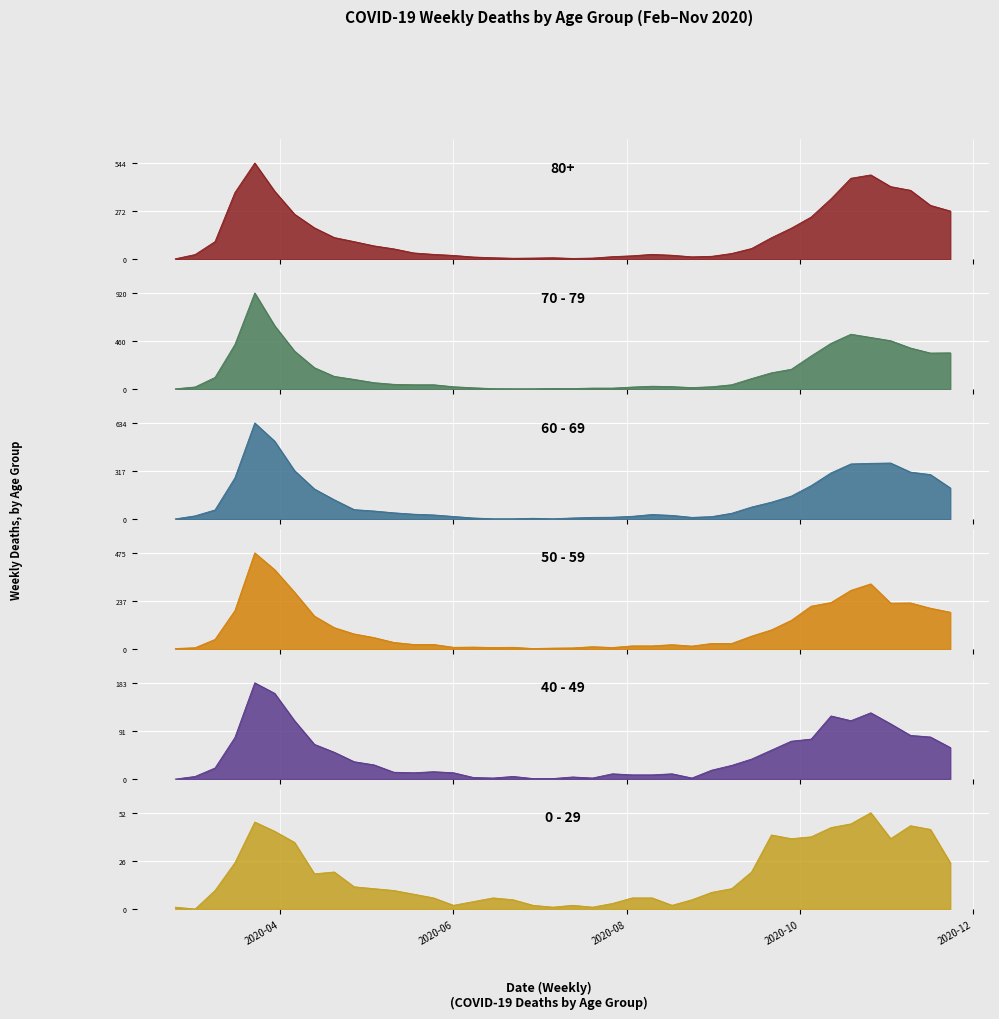

Which series ends up on top after the final intersection of 50 - 59 and 40 - 49?

50 - 59